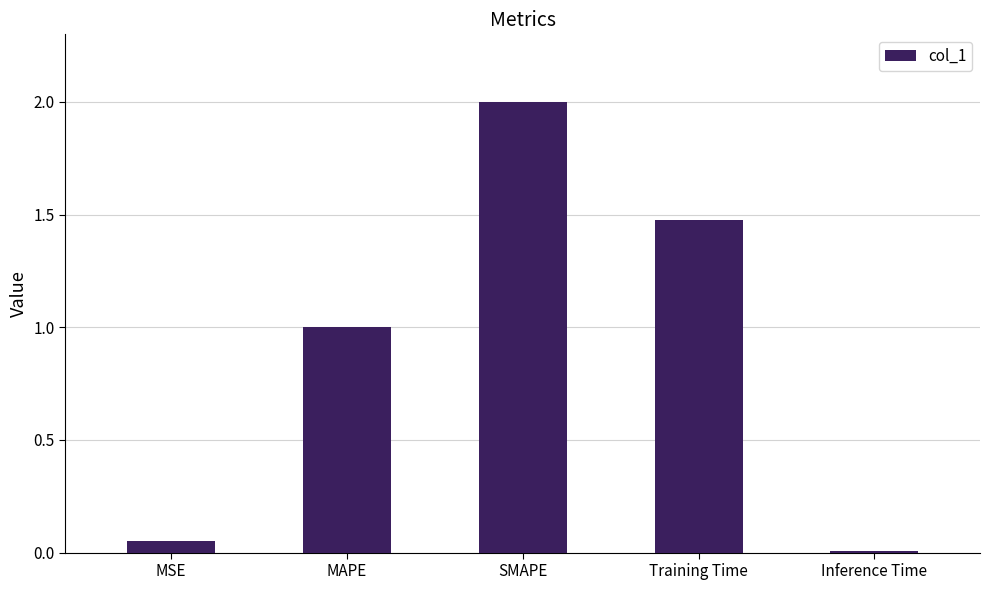

List the labels in order of value, smallest first.

Inference Time, MSE, MAPE, Training Time, SMAPE